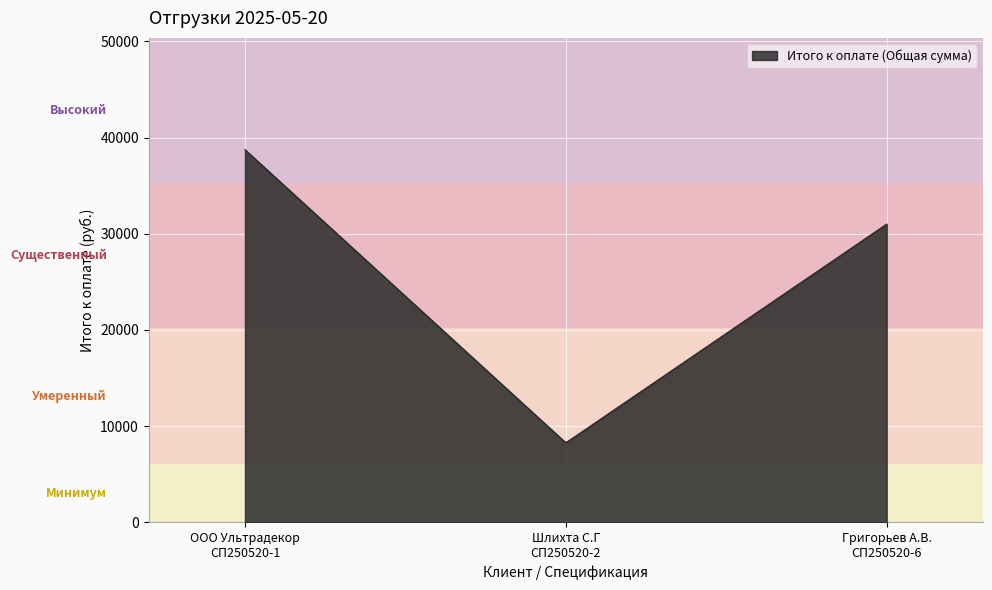

What is the difference between the maximum and minimum values?

30407.1